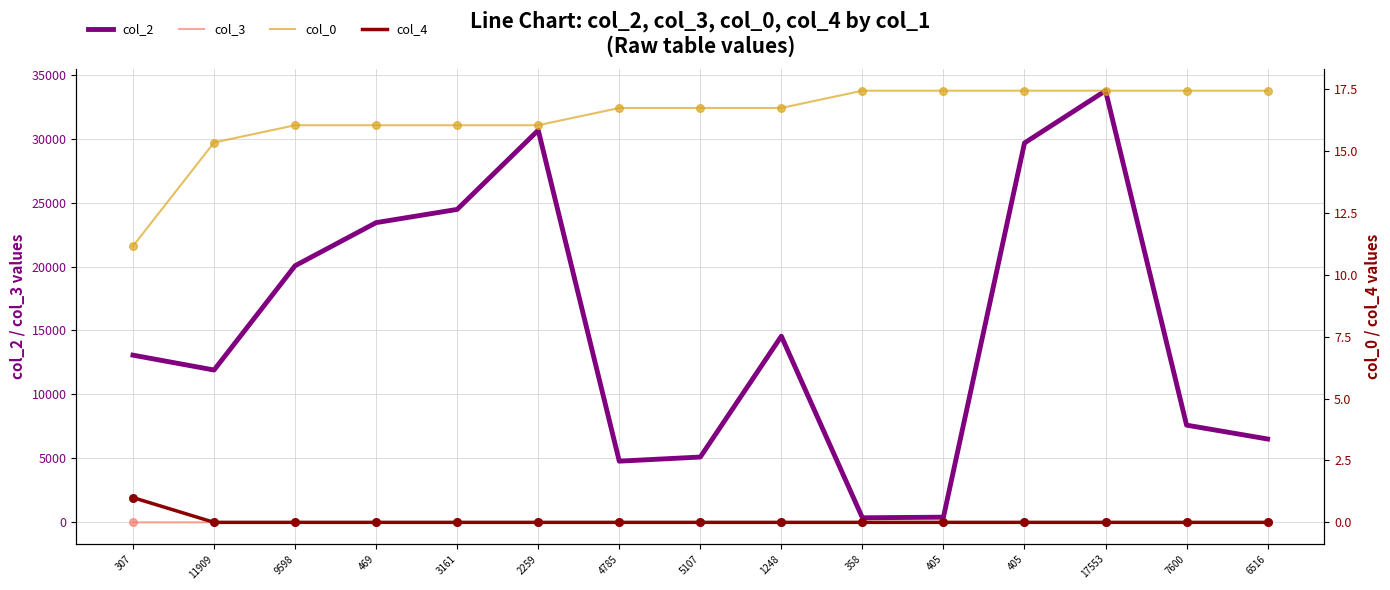

Which series reaches the minimum Y coordinate?

col_3